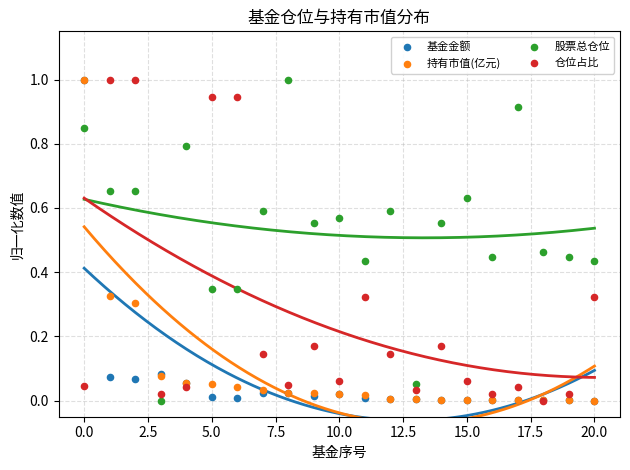

What are all the series names shown in the legend?

基金金额, 持有市值(亿元), 股票总仓位, 仓位占比